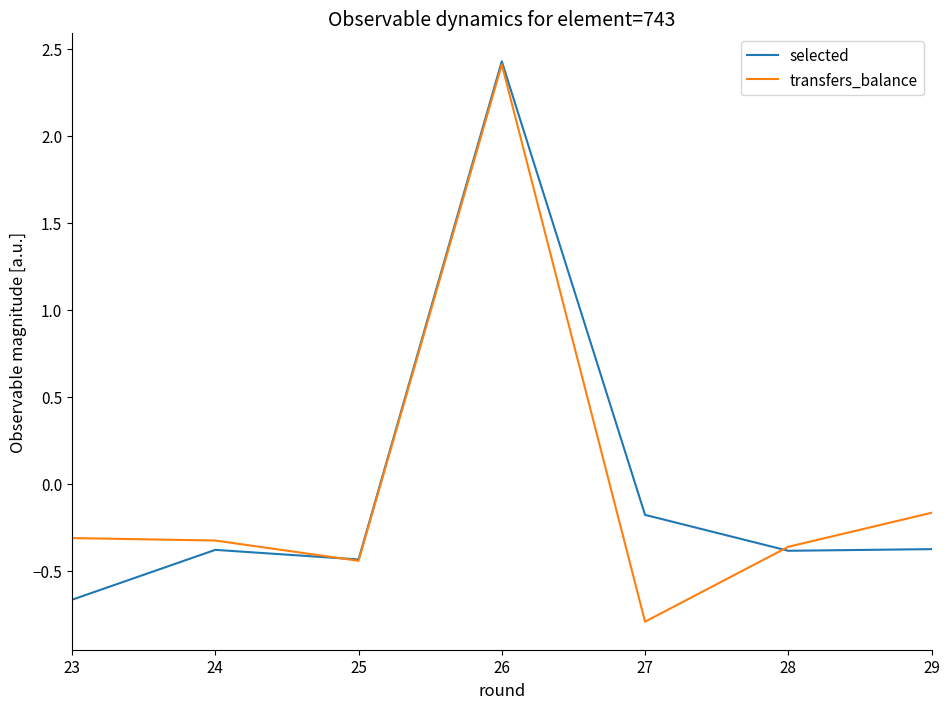

What is the lowest value of the transfers_balance series?

-0.8